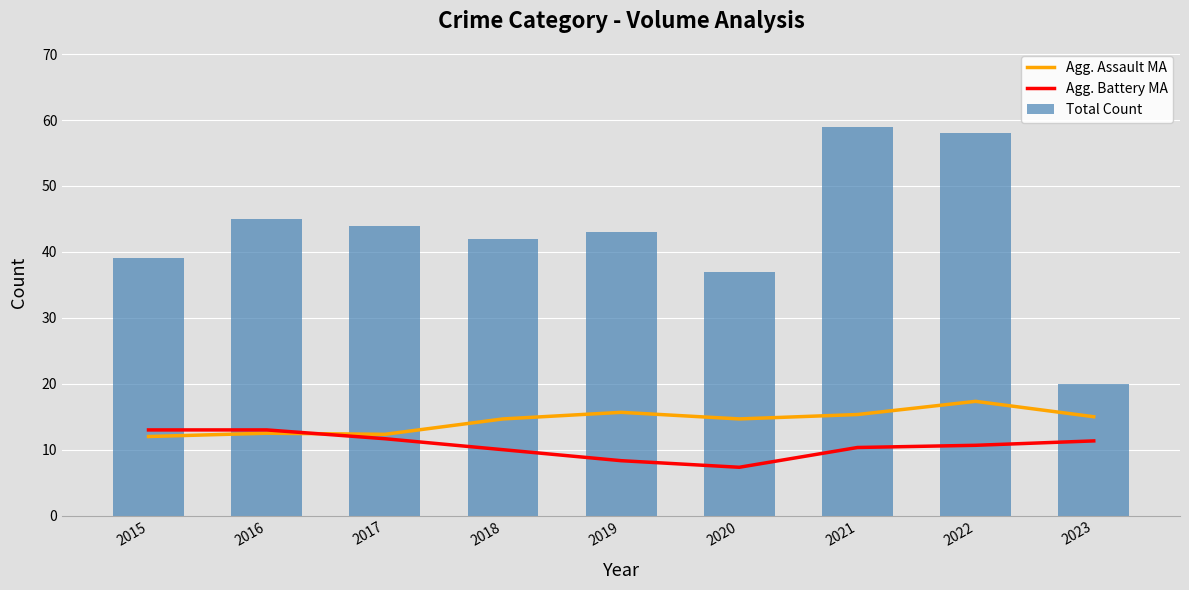

Rank the series by their maximum value, from lowest to highest.

Agg. Battery MA, Agg. Assault MA, Total Count